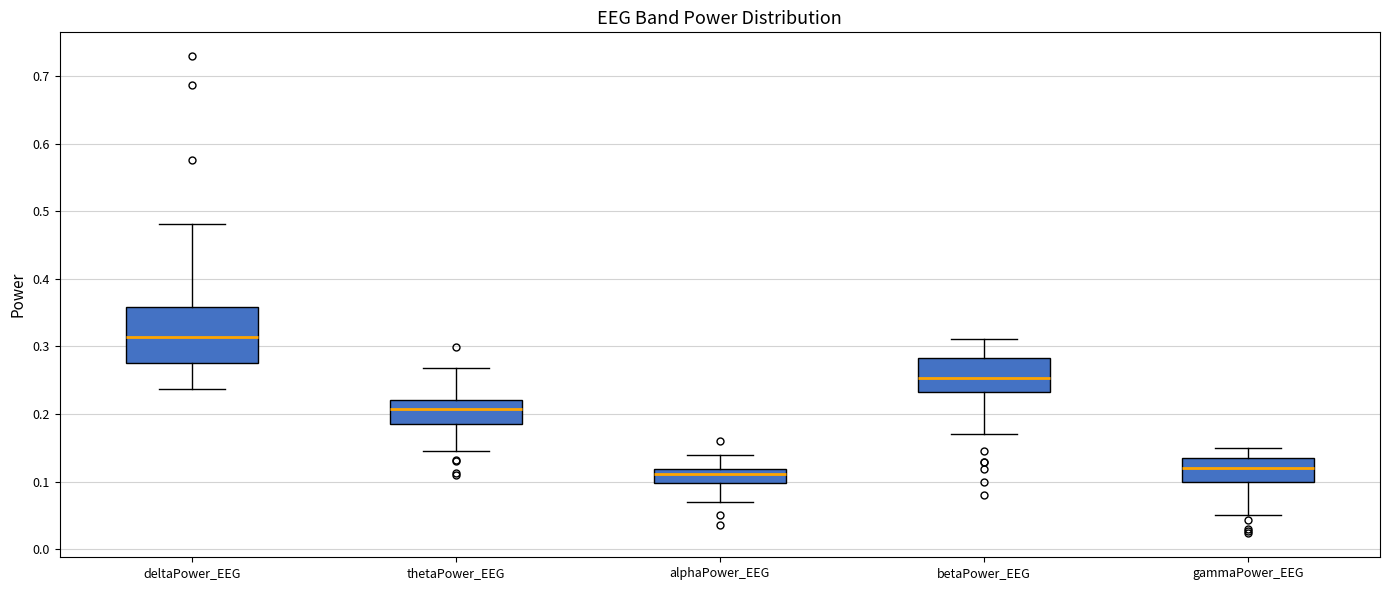

Reading left to right, transcribe this box plot: for each box, give where its median line is, the range the box spans, and where its two whiskers end, as read against the y-axis. The values are not printed on the chart, so give them approximately, as read against the axis.

deltaPower_EEG: median 0.31, box 0.28 to 0.36, whiskers 0.24 to 0.48
thetaPower_EEG: median 0.21, box 0.19 to 0.22, whiskers 0.15 to 0.27
alphaPower_EEG: median 0.11, box 0.10 to 0.12, whiskers 0.07 to 0.14
betaPower_EEG: median 0.25, box 0.23 to 0.28, whiskers 0.17 to 0.31
gammaPower_EEG: median 0.12, box 0.10 to 0.14, whiskers 0.05 to 0.15